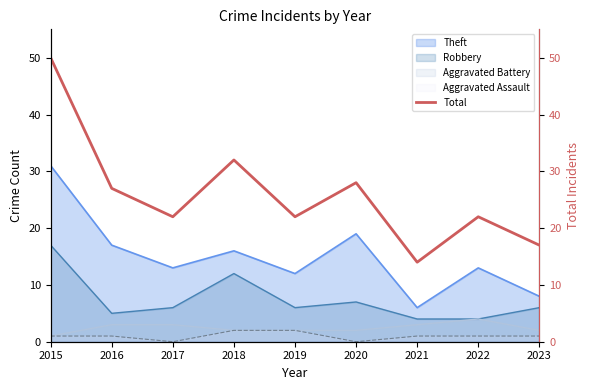

What is the approximate value at 2021?

14